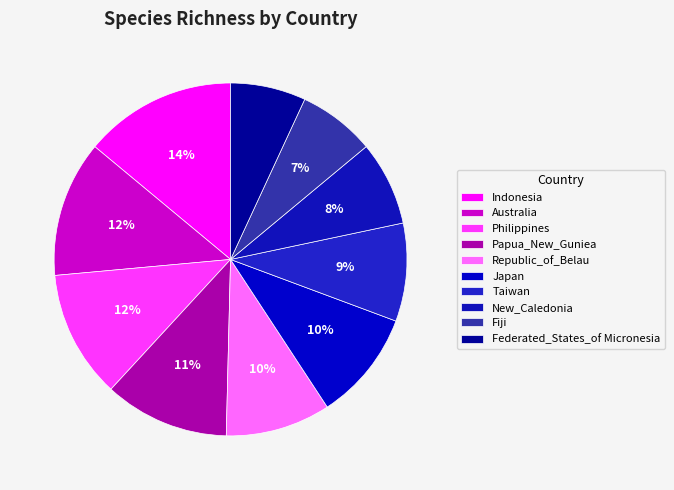

To the nearest percent, what is the difference between the largest and smallest slice percentages?

7%